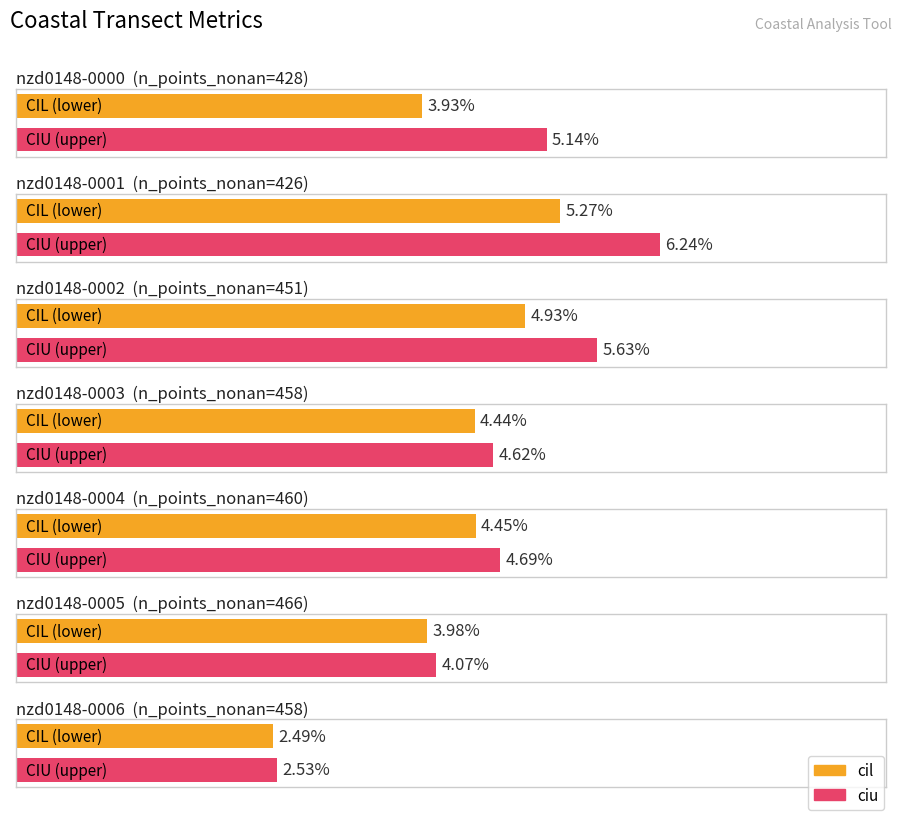

Which series changed the most between nzd0148-0001 and nzd0148-0005?

ciu